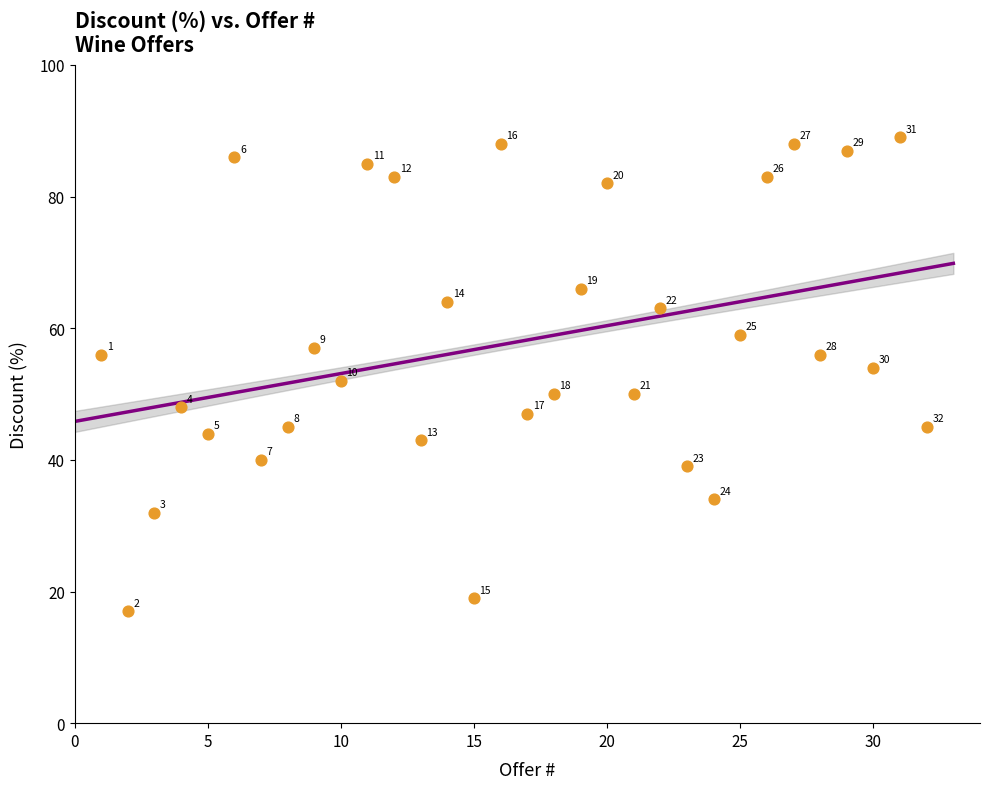

What is the range of X values (max minus min)?

31